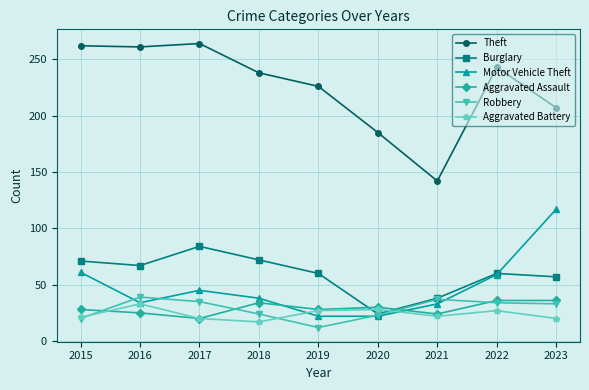

What is the value of the Aggravated Battery point at the 4th from the left?

17